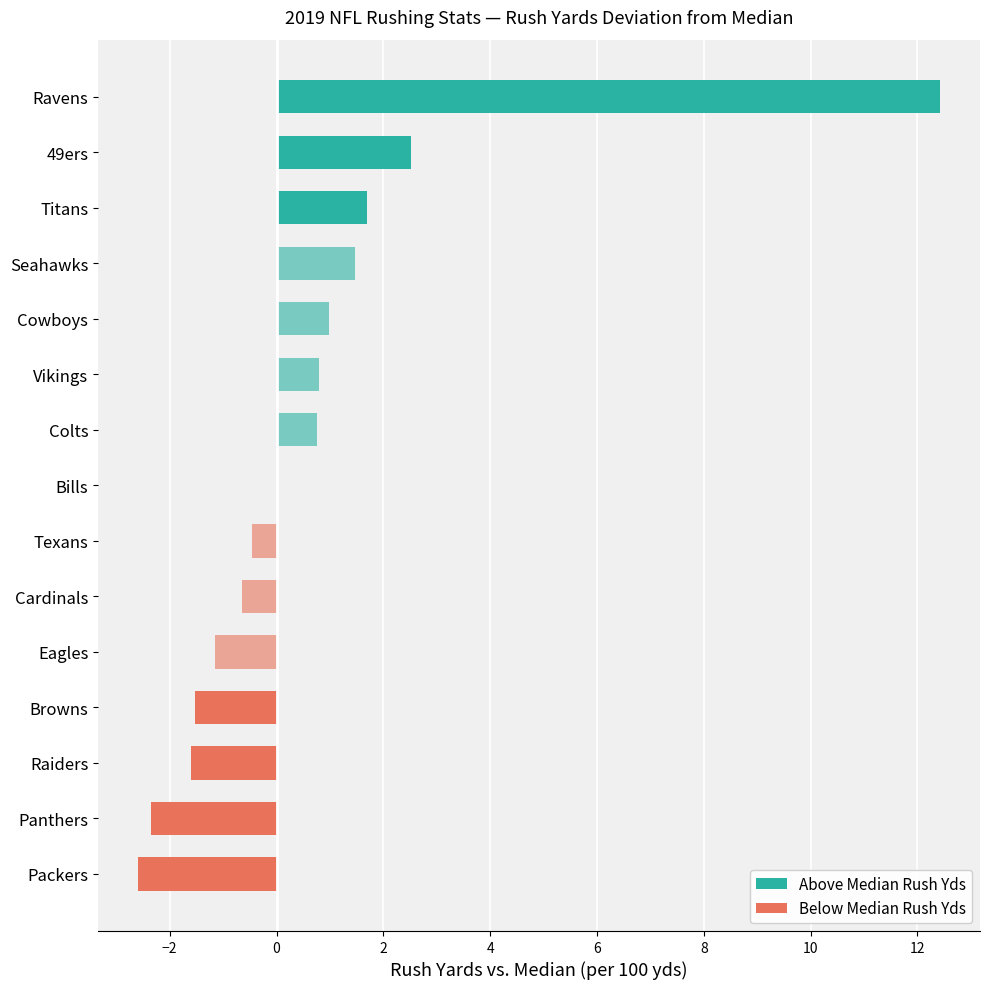

How many categories are shown in the chart?

15